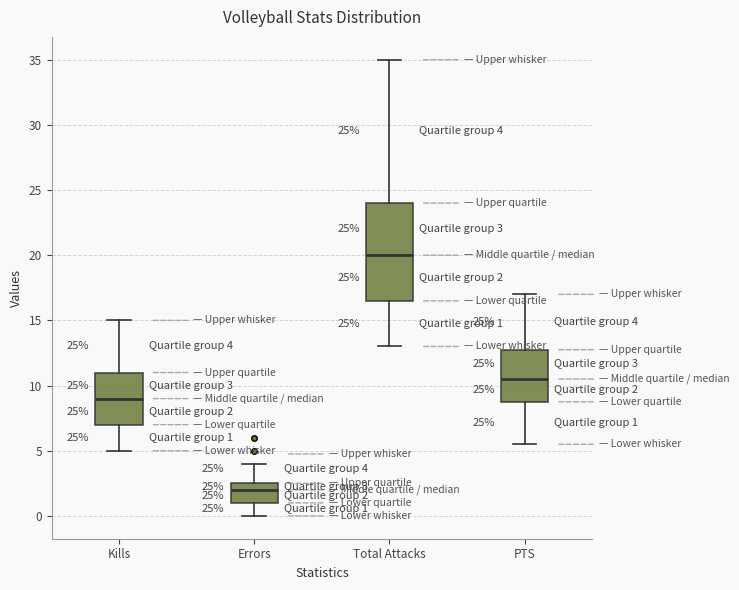

Which box is the tallest, from its lower edge to its upper edge?

Total Attacks